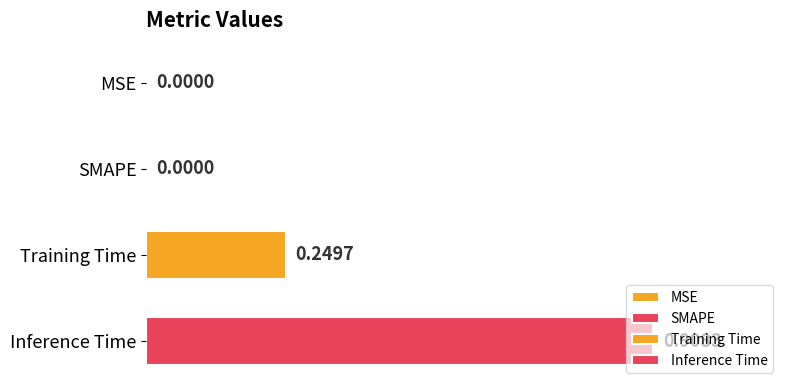

How many positive values are there?

2